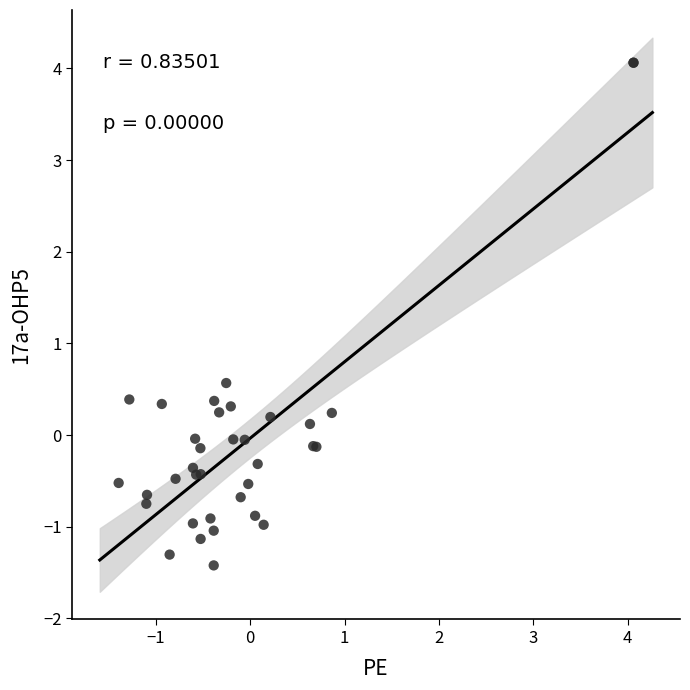

What Y value in the scatter plot is closest to 1?

0.6